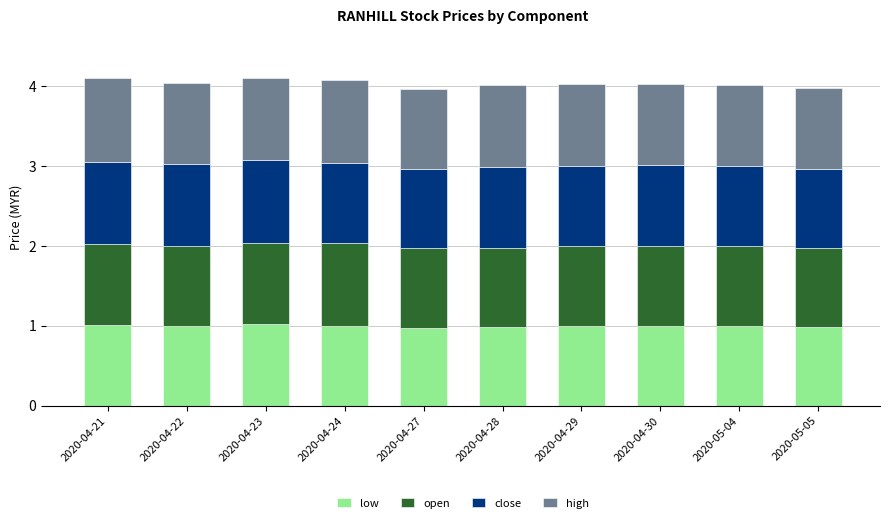

Does the chart contain stacked bars?

Yes